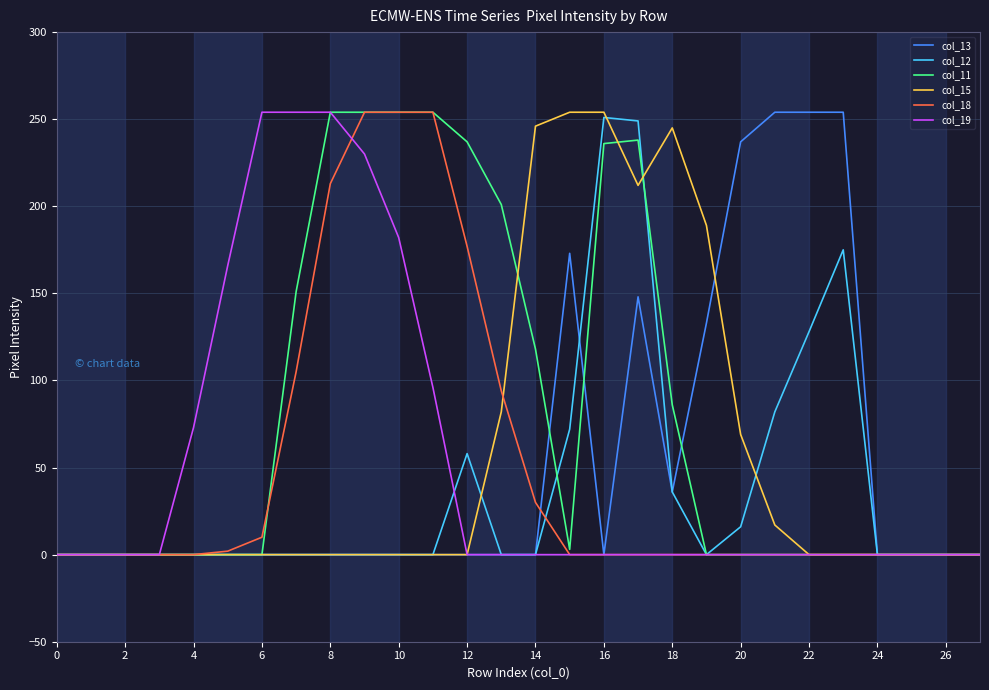

Which series has the largest total across all categories?

col_11